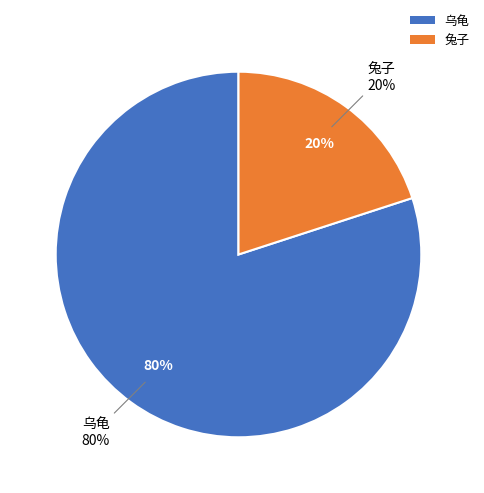

Which slice is the smallest?

兔子